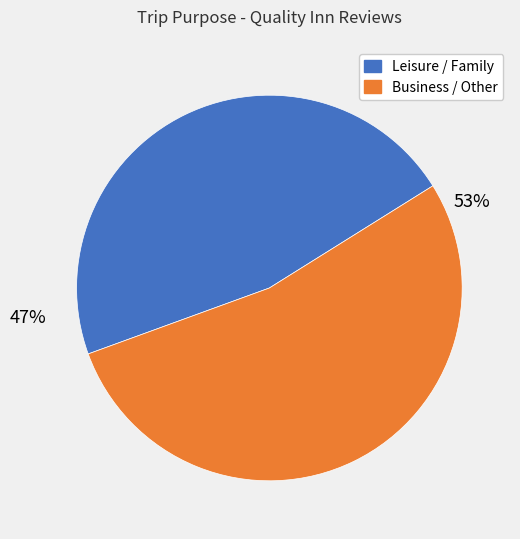

To the nearest percent, what is the average slice percentage?

50%